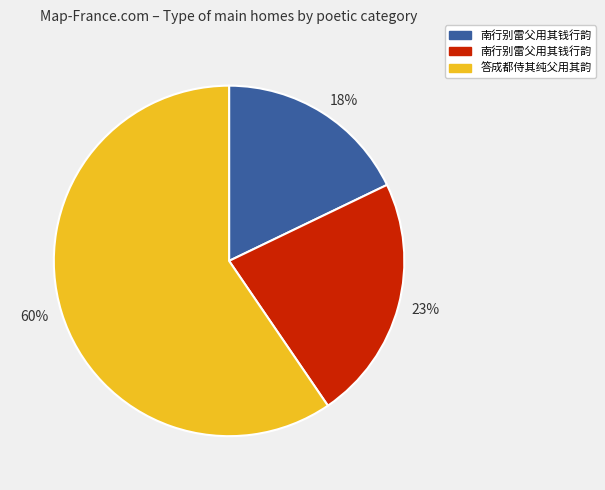

How many segments does this pie chart have?

3